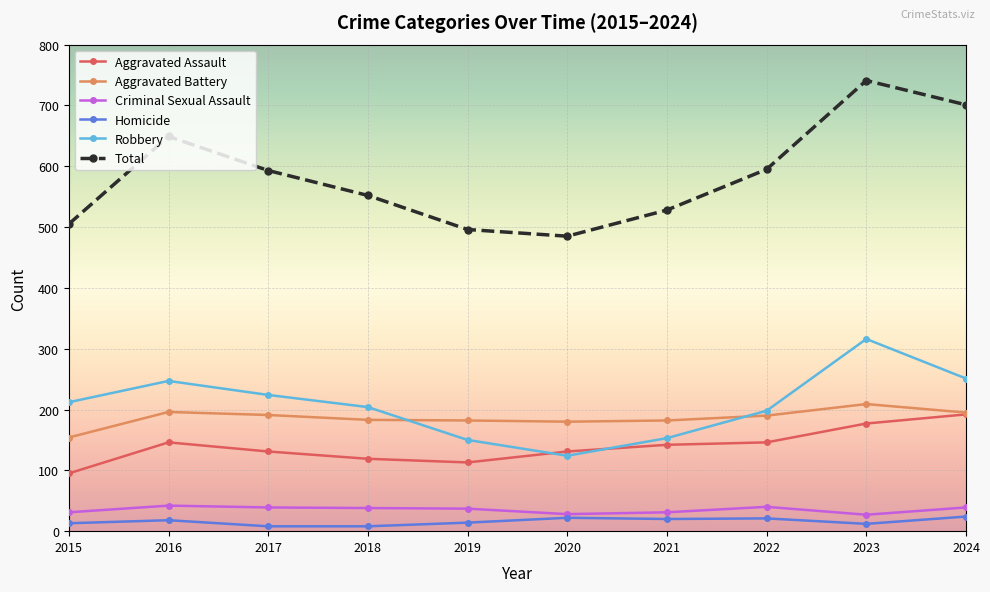

Which series has the widest spread of values?

Total